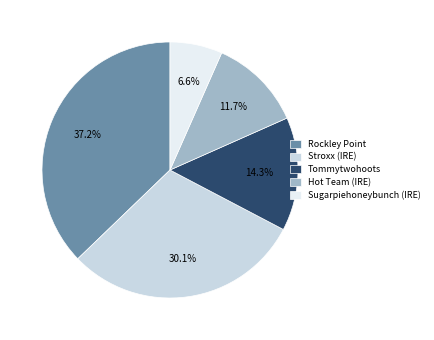

Rank the categories by value from lowest to highest.

Sugarpiehoneybunch (IRE), Hot Team (IRE), Tommytwohoots, Stroxx (IRE), Rockley Point